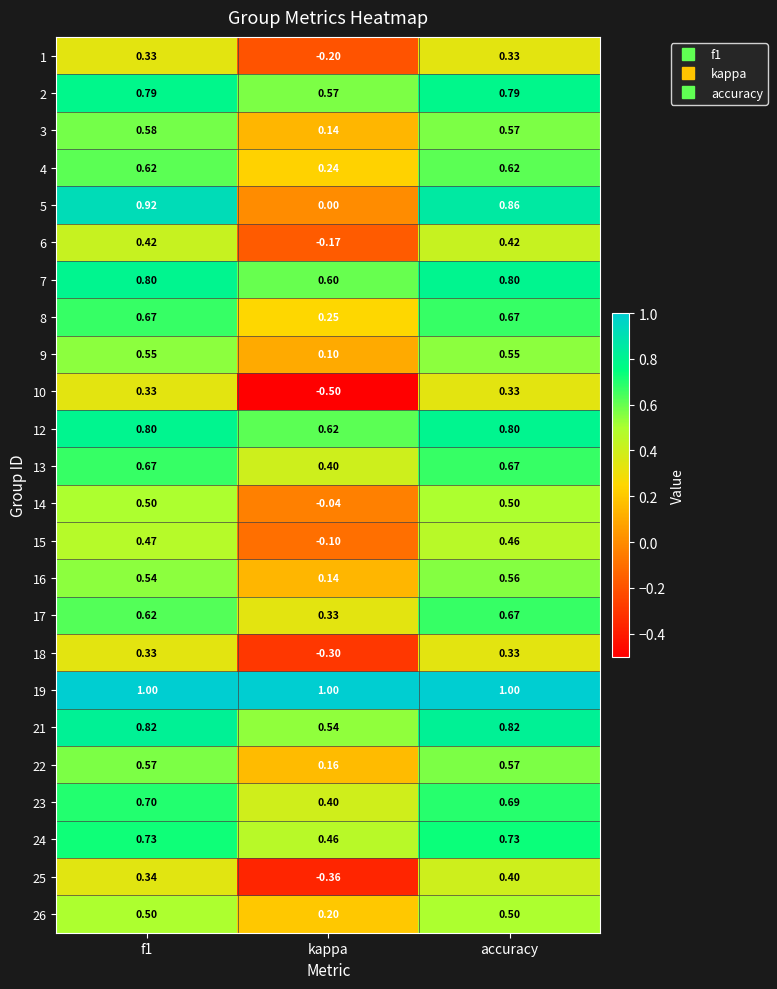

Which series has the widest spread of values?

5